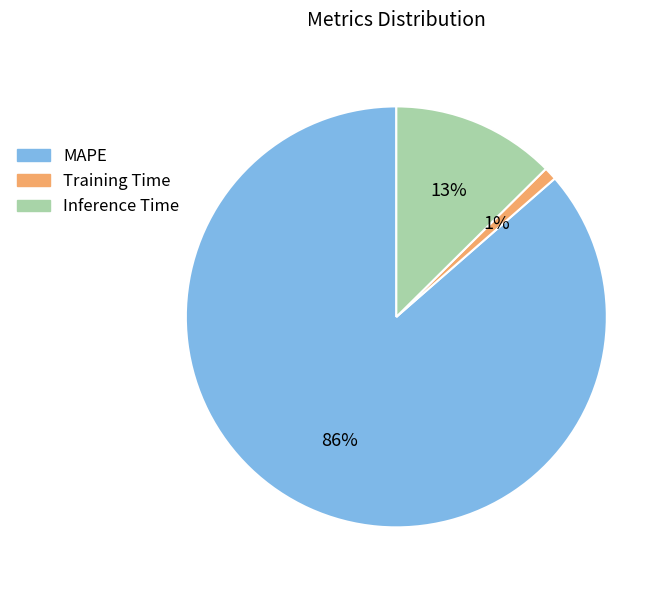

What is the smallest slice in the pie chart?

Training Time